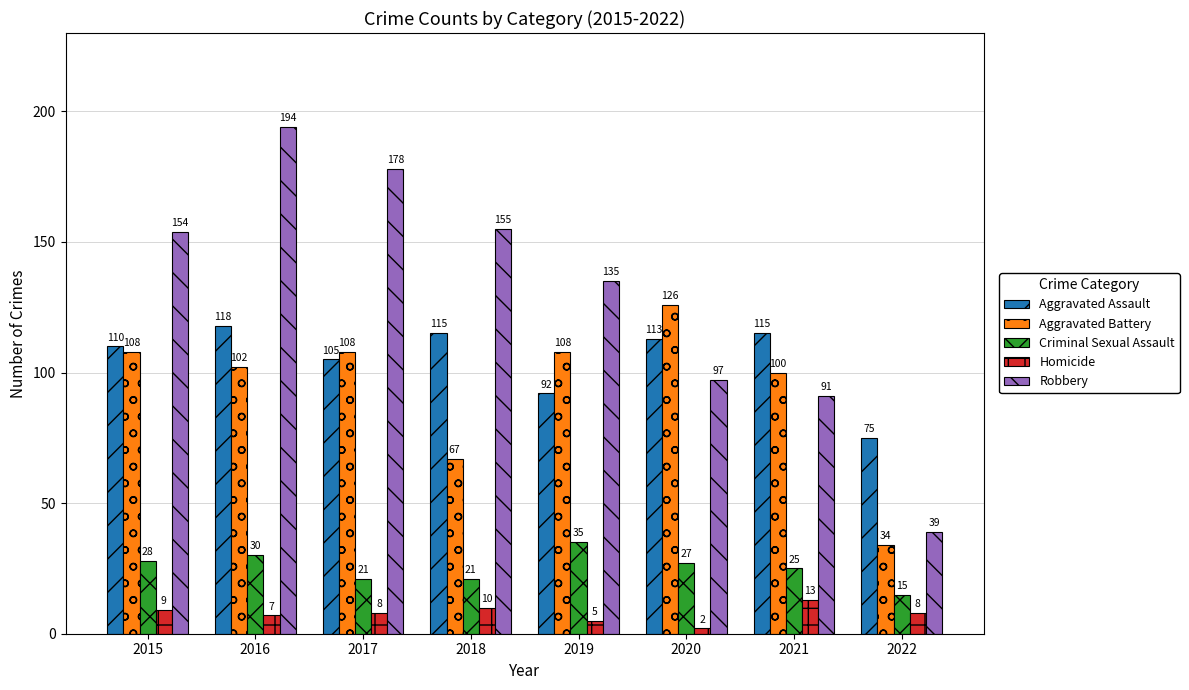

Rank the series at 2022 from lowest to highest value.

Homicide, Criminal Sexual Assault, Aggravated Battery, Robbery, Aggravated Assault